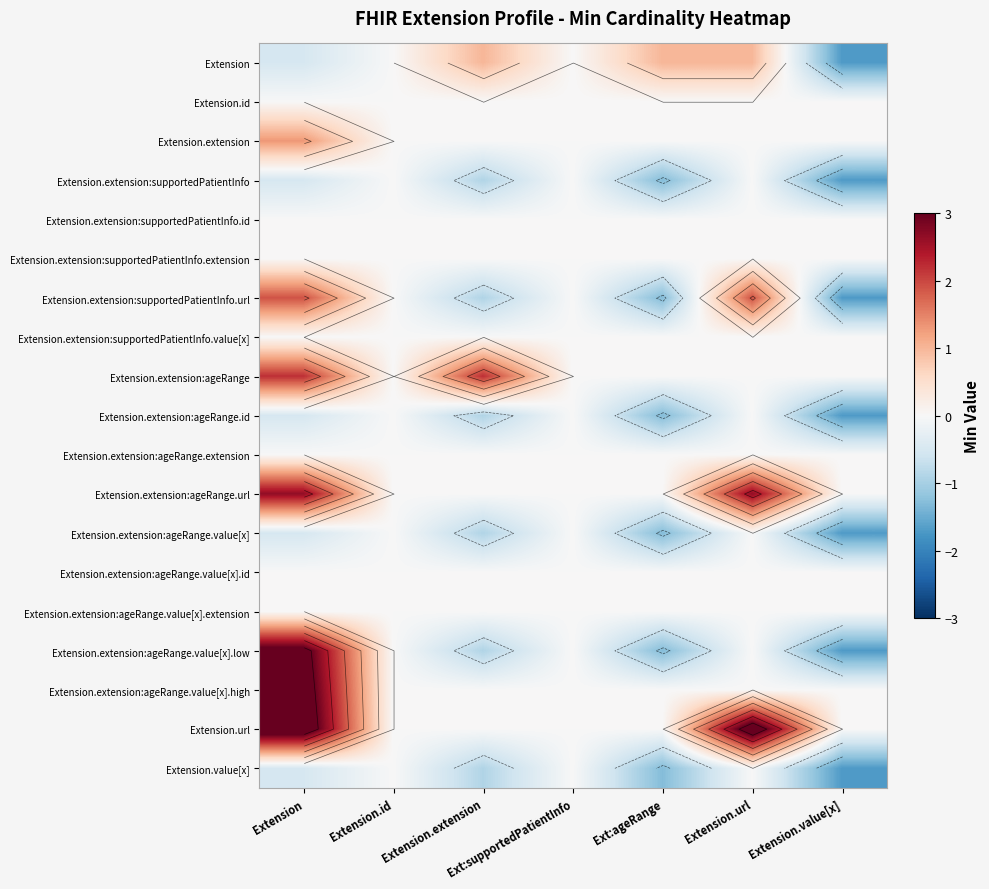

Read the Extension.extension:ageRange.value[x].high value at Extension.

3.4